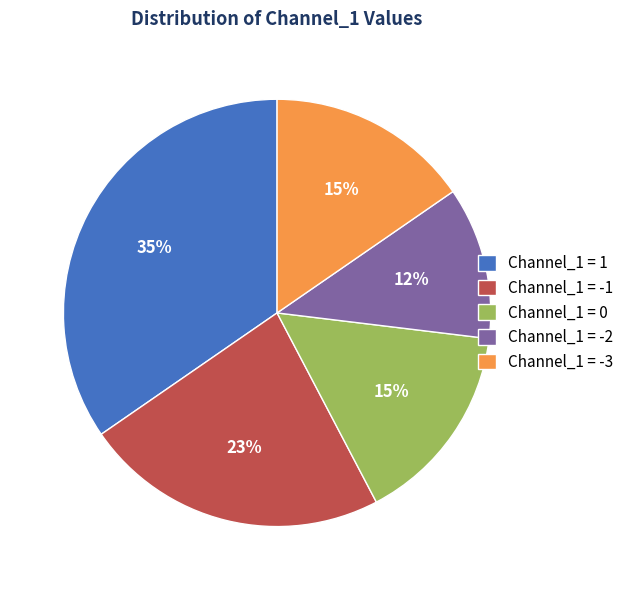

What is the smallest slice in the pie chart?

Channel_1 = -2